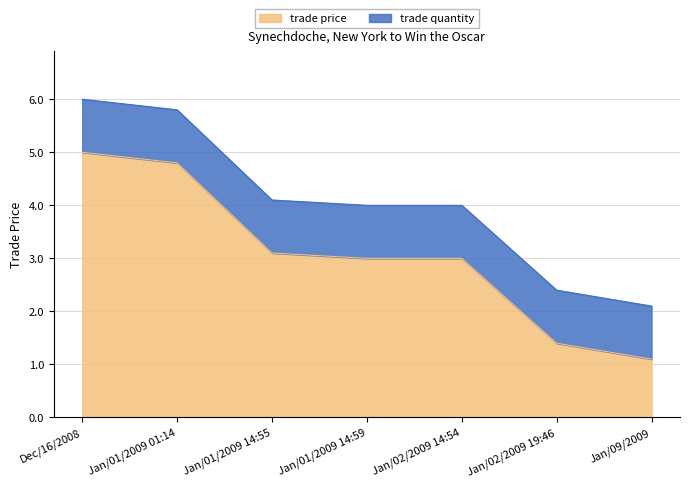

What is the label of the 4th point from the left?

Jan/01/2009 14:59